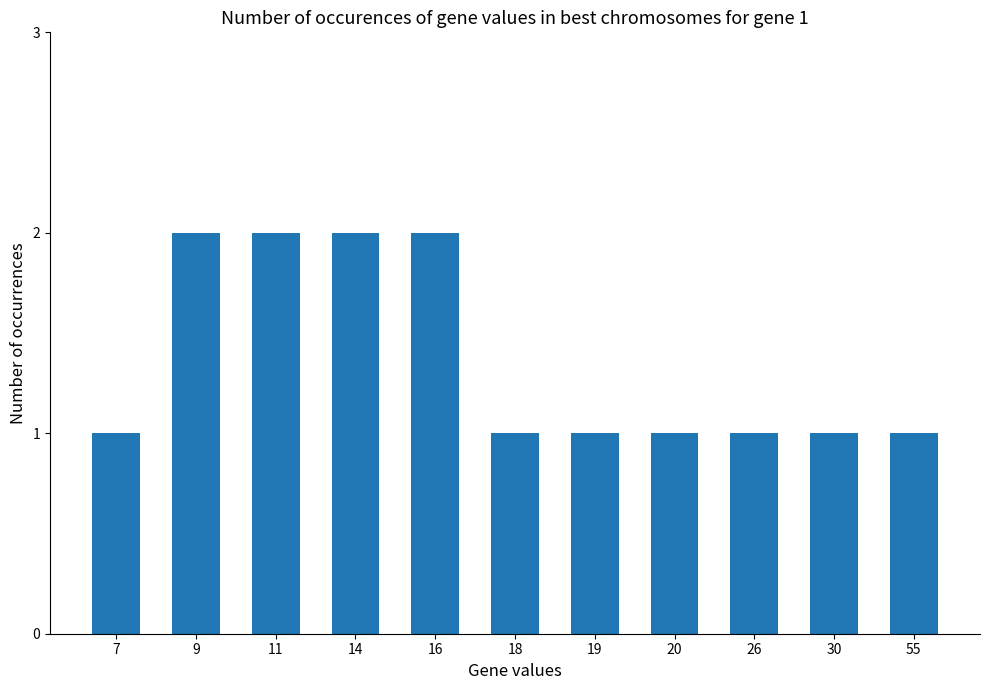

Is it true that the value at 20 is 1?

True